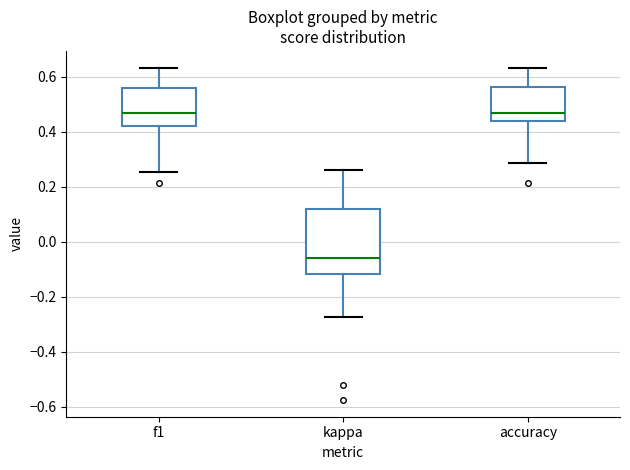

Comparing the boxes themselves (not the whiskers), which one is the tallest?

kappa